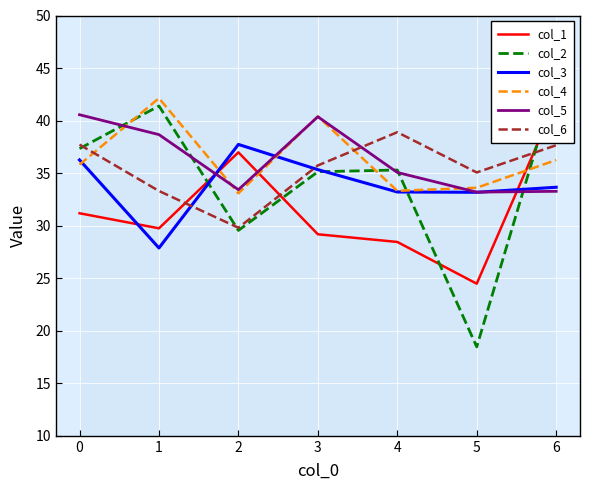

Count the number of categories in the chart.

7